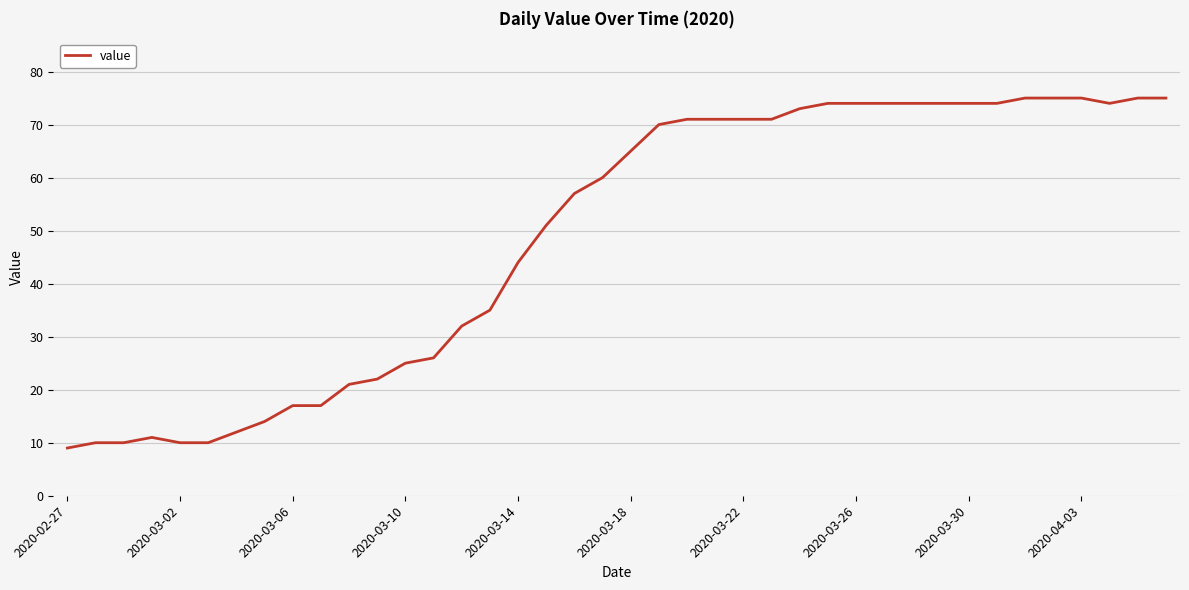

Reading right to left, what are all the values shown in this chart?

75	75	74	75	75	75	74	74	74	74	74	74	74	73	71	71	71	71	70	65	60	57	51	44	35	32	26	25	22	21	17	17	14	12	10	10	11	10	10	9